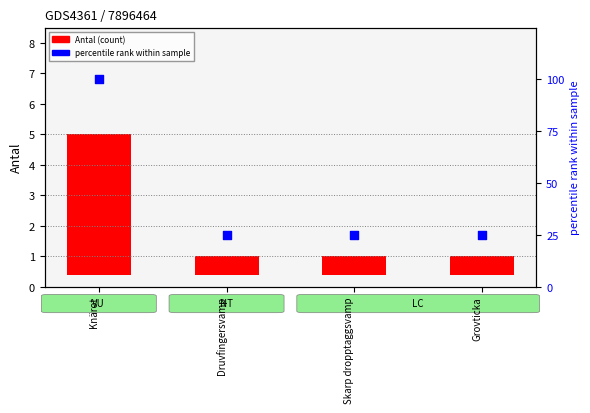

What is the total value across all series at Grovticka?

25.6